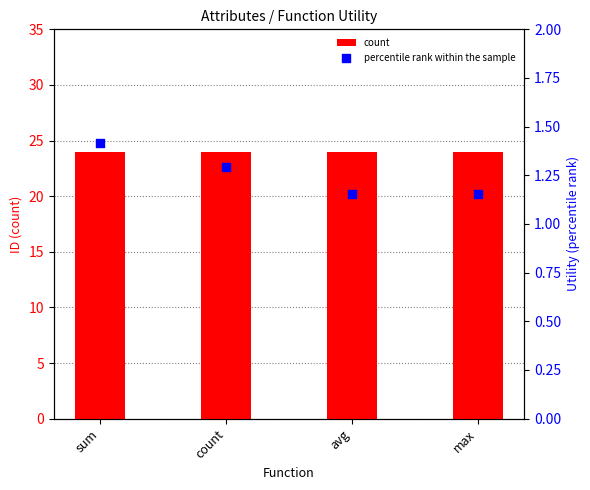

Is the value of percentile rank within the sample at avg greater than the value of count at sum?

No